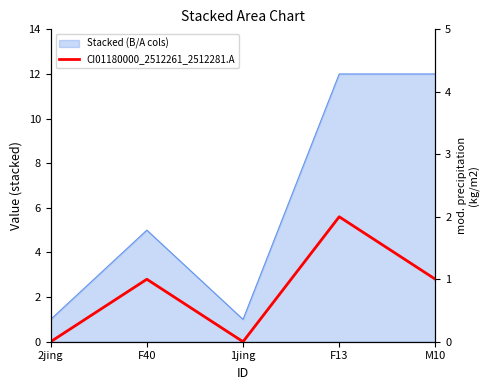

How many values are between 0 and 1?

4